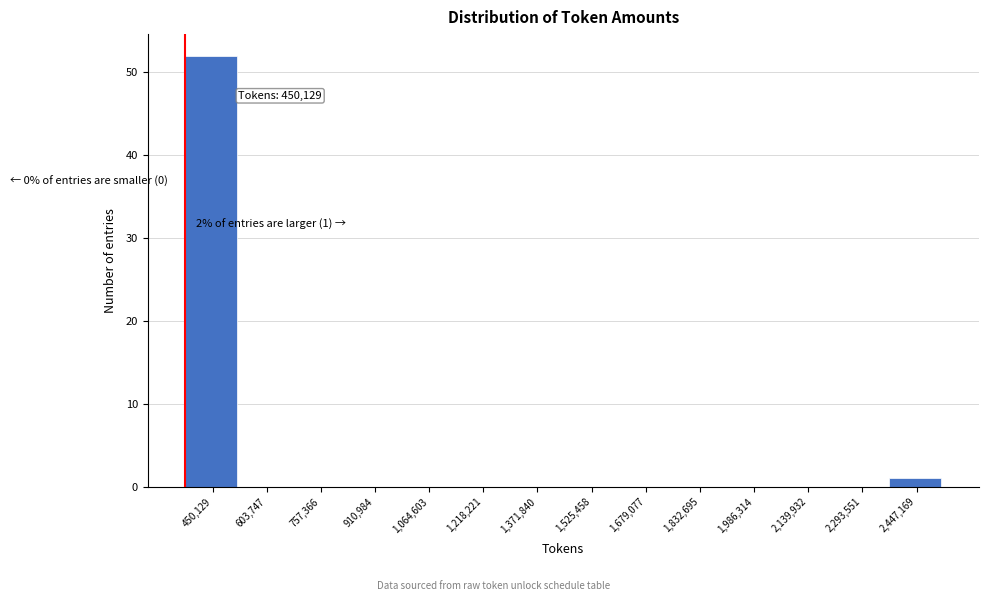

Reading left to right, list all the values displayed in this chart.

450,129=52	603,747=0	757,366=0	910,984=0	1,064,603=0	1,218,221=0	1,371,840=0	1,525,458=0	1,679,077=0	1,832,695=0	1,986,314=0	2,139,932=0	2,293,551=0	2,447,169=1